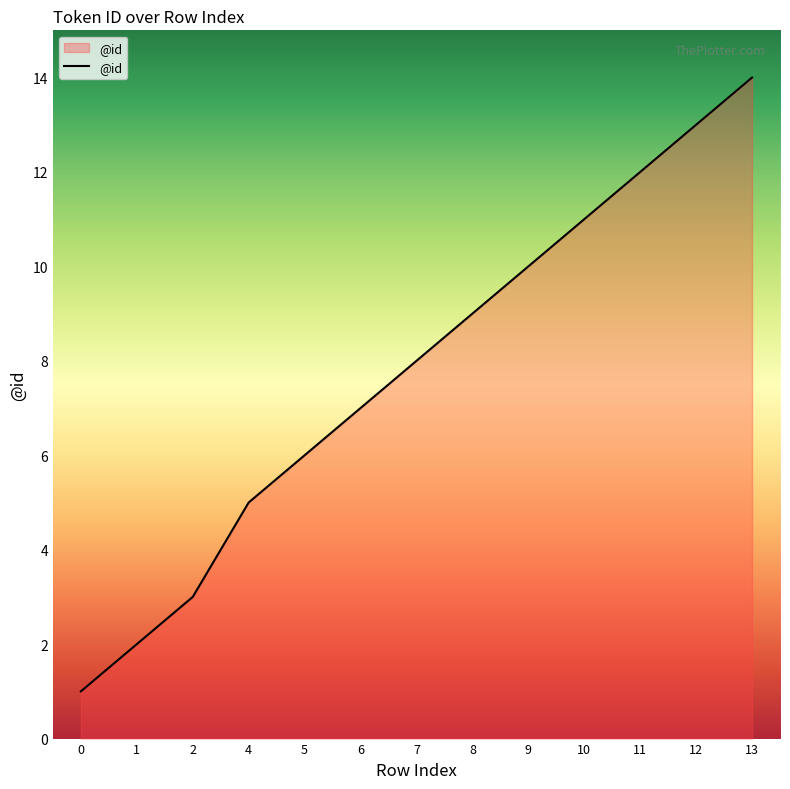

True or false: the data shows 14 at 13.

True